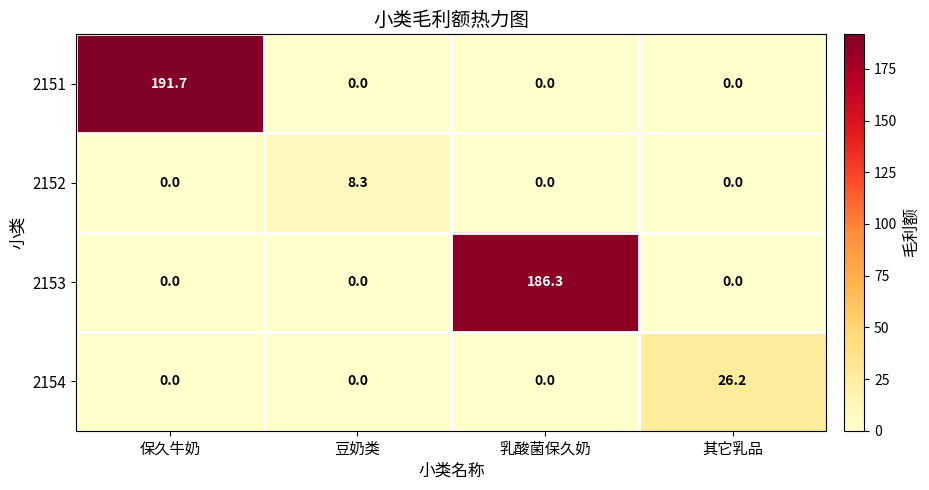

What is the difference between the 2151 values at 保久牛奶 and 豆奶类?

191.7